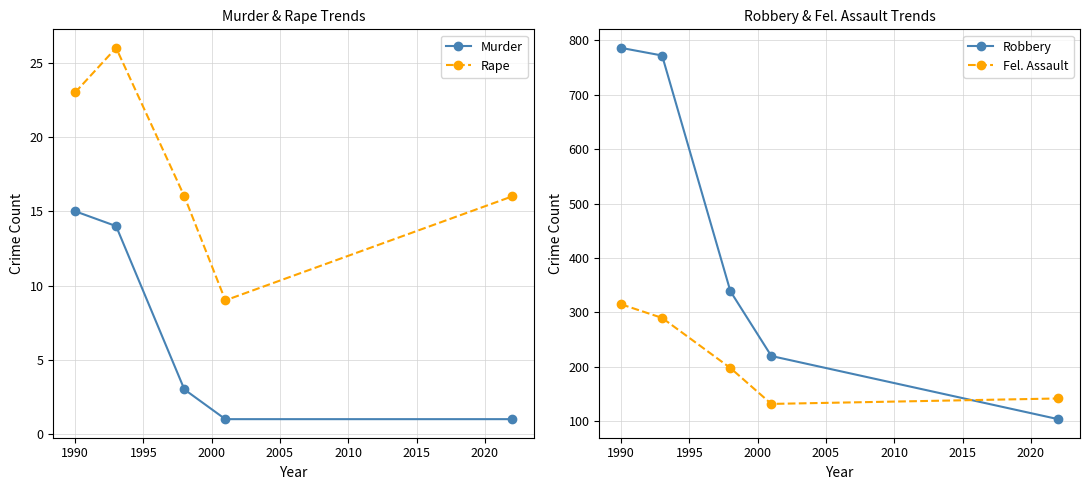

What is the difference between the maximum and second lowest values in the Robbery series?

566